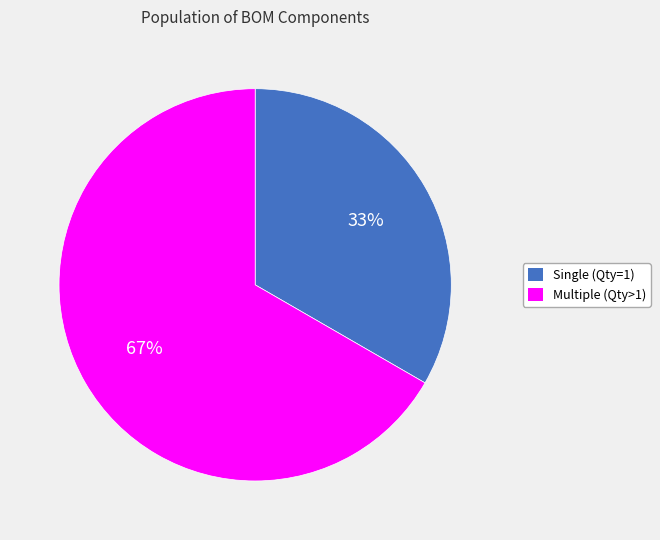

Is there a majority slice in this chart?

Yes